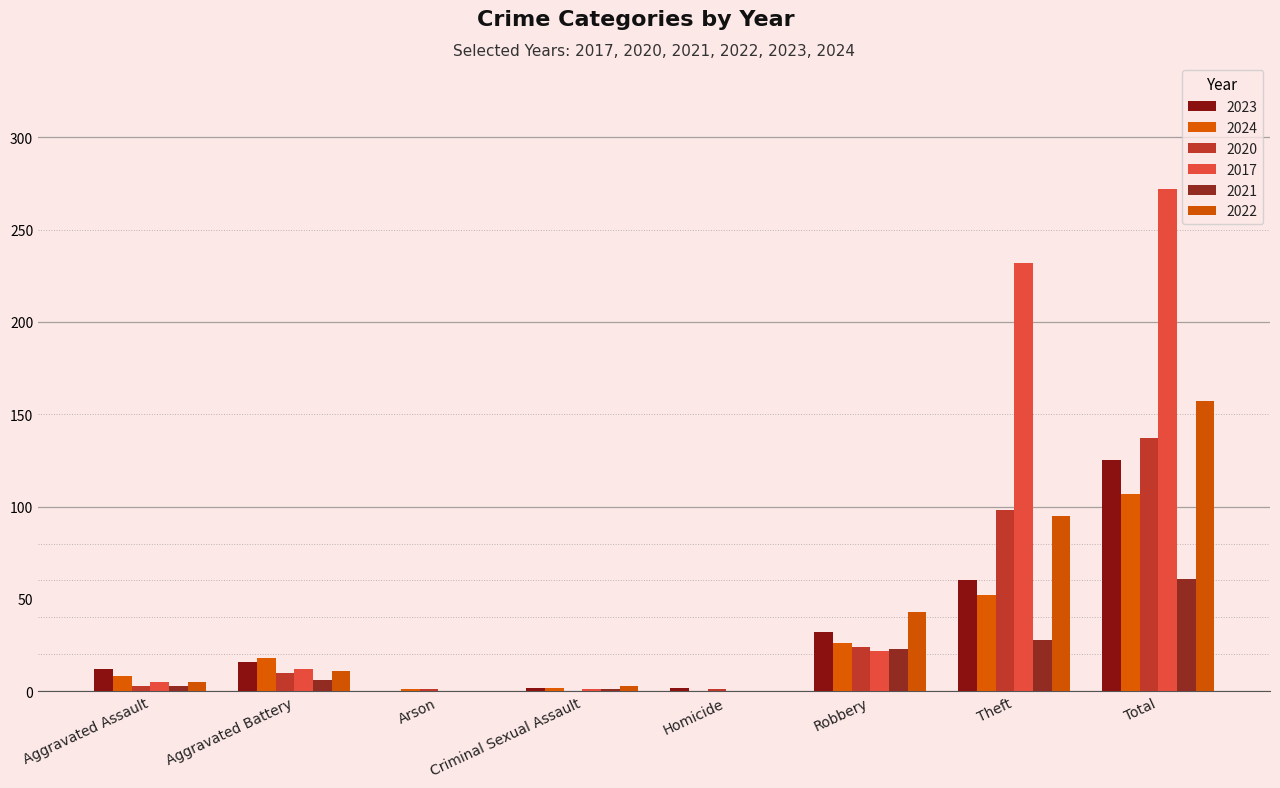

At Arson, list the series in order from largest to smallest.

2024, 2020, 2023, 2017, 2021, 2022